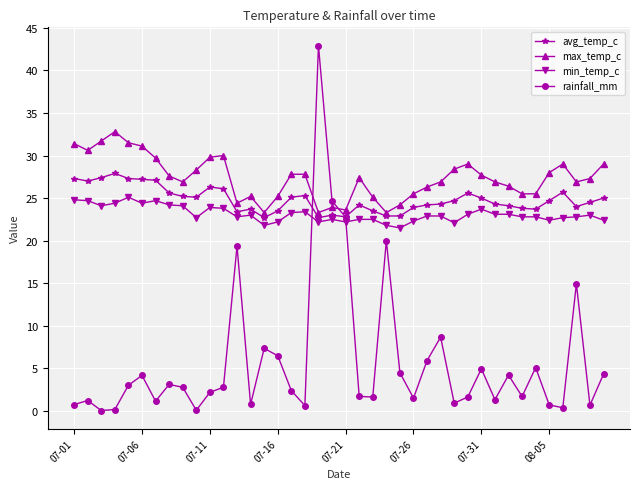

How many lines are shown in the chart?

4